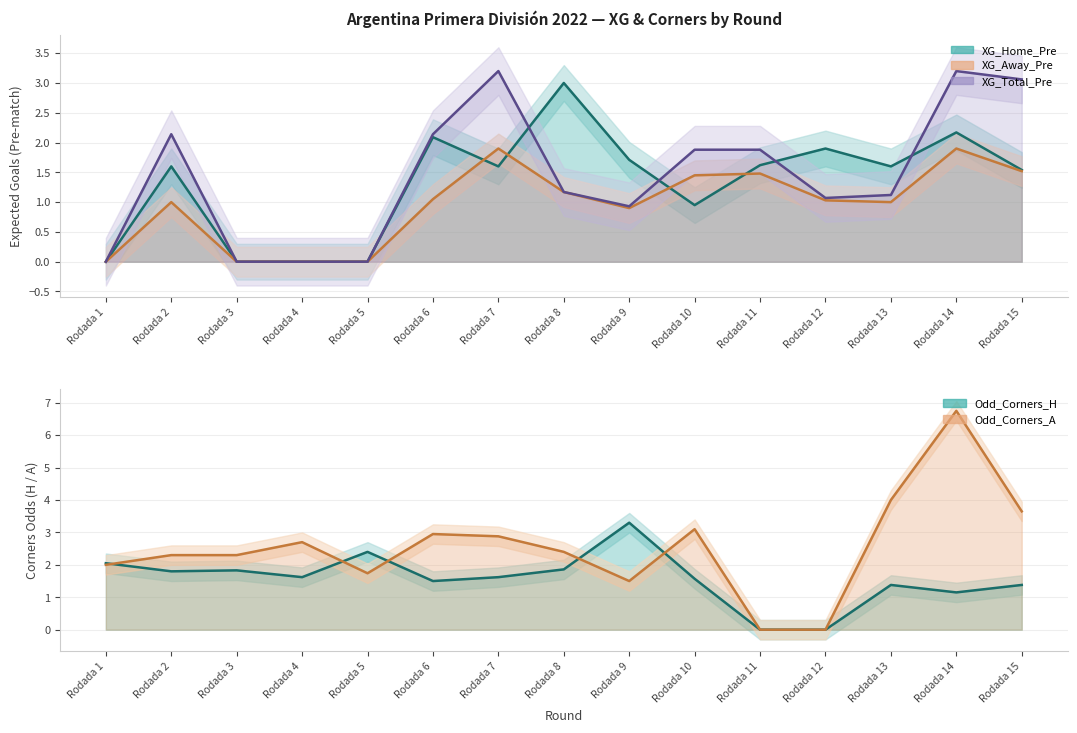

Reading left to right, what are all the values shown in this chart?

XG_Home_Pre: Rodada 1=0.0	Rodada 2=1.6	Rodada 3=0.0	Rodada 4=0.0	Rodada 5=0.0	Rodada 6=2.1	Rodada 7=1.6	Rodada 8=3.0	Rodada 9=1.7	Rodada 10=0.9	Rodada 11=1.6	Rodada 12=1.9	Rodada 13=1.6	Rodada 14=2.2	Rodada 15=1.5
XG_Away_Pre: Rodada 1=0.0	Rodada 2=1.0	Rodada 3=0.0	Rodada 4=0.0	Rodada 5=0.0	Rodada 6=1.1	Rodada 7=1.9	Rodada 8=1.2	Rodada 9=0.9	Rodada 10=1.4	Rodada 11=1.5	Rodada 12=1.0	Rodada 13=1.0	Rodada 14=1.9	Rodada 15=1.5
XG_Total_Pre: Rodada 1=0.0	Rodada 2=2.1	Rodada 3=0.0	Rodada 4=0.0	Rodada 5=0.0	Rodada 6=2.1	Rodada 7=3.2	Rodada 8=1.2	Rodada 9=0.9	Rodada 10=1.9	Rodada 11=1.9	Rodada 12=1.1	Rodada 13=1.1	Rodada 14=3.2	Rodada 15=3.1
Odd_Corners_H: Rodada 1=2.0	Rodada 2=1.8	Rodada 3=1.8	Rodada 4=1.6	Rodada 5=2.4	Rodada 6=1.5	Rodada 7=1.6	Rodada 8=1.9	Rodada 9=3.3	Rodada 10=1.6	Rodada 11=0.0	Rodada 12=0.0	Rodada 13=1.4	Rodada 14=1.1	Rodada 15=1.4
Odd_Corners_A: Rodada 1=2.0	Rodada 2=2.3	Rodada 3=2.3	Rodada 4=2.7	Rodada 5=1.7	Rodada 6=3.0	Rodada 7=2.9	Rodada 8=2.4	Rodada 9=1.5	Rodada 10=3.1	Rodada 11=0.0	Rodada 12=0.0	Rodada 13=4.0	Rodada 14=6.8	Rodada 15=3.6